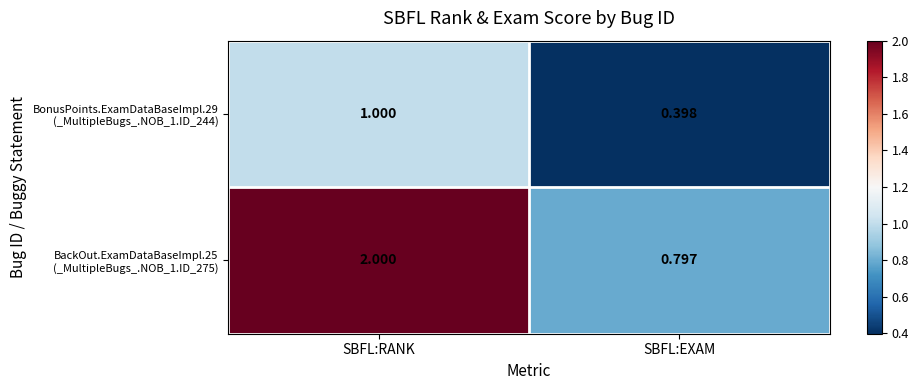

At which category is the sum across all series the highest?

SBFL:RANK